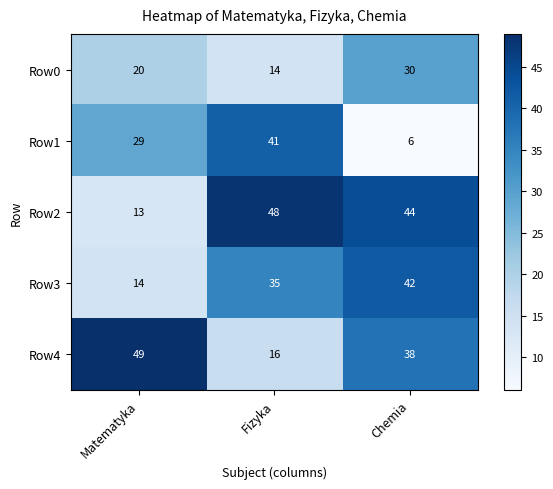

Where is Row2 nearest to the value 30?

Chemia